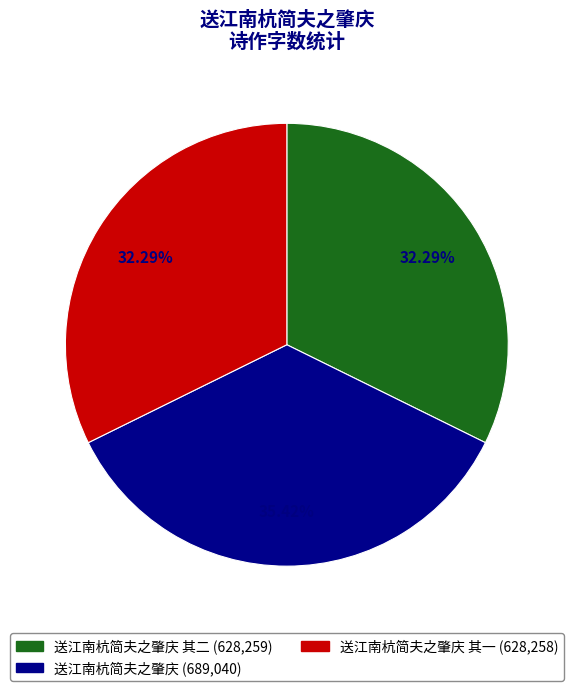

Is there a majority slice in this chart?

No